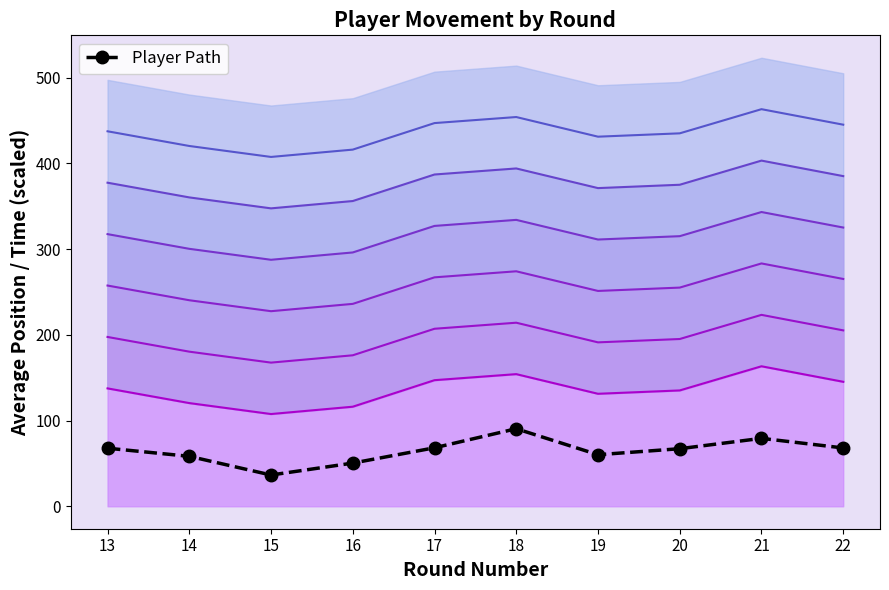

At which label does the data first exceed 67?

13